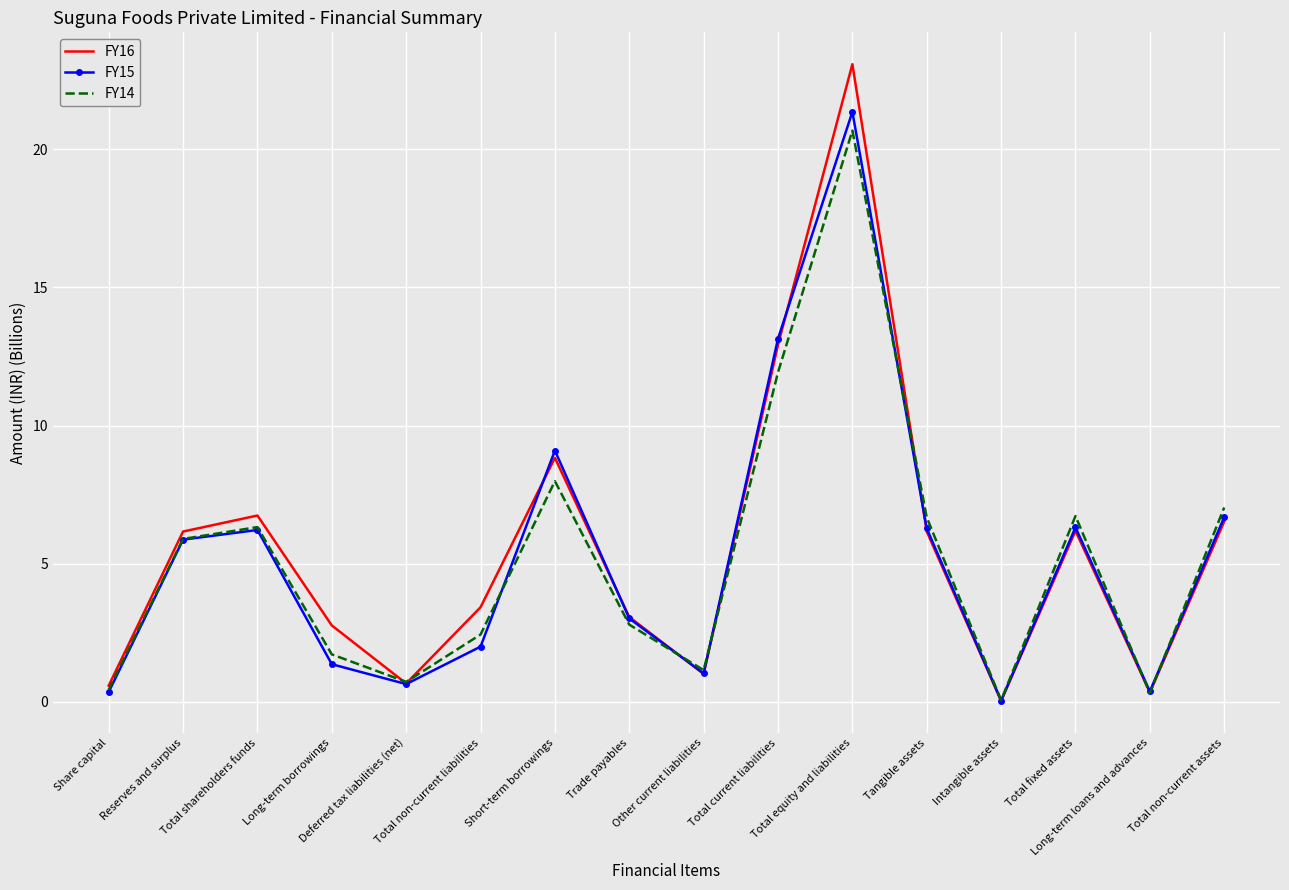

Which series has the widest spread of values?

FY16